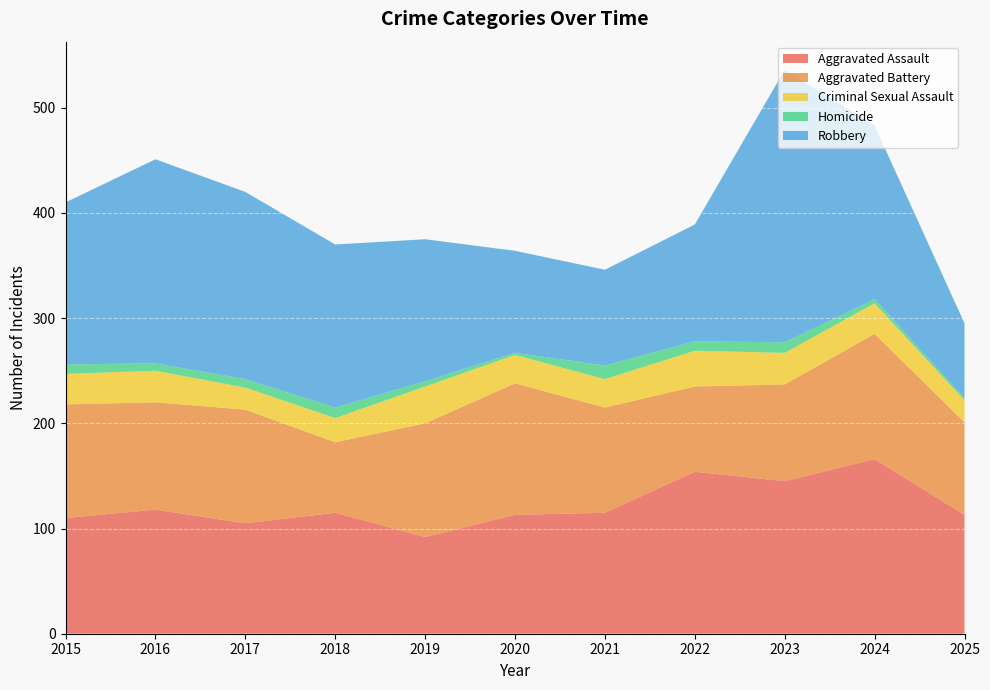

Reading left to right, transcribe all the data shown in this chart.

Aggravated Assault: 110	118	105	115	92	113	115	154	145	166	113
Aggravated Battery: 108	102	108	67	108	125	100	81	92	119	88
Criminal Sexual Assault: 29	30	21	23	35	27	27	34	30	29	21
Homicide: 9	7	8	10	5	2	13	9	10	4	2
Robbery: 154	194	178	155	135	97	91	111	259	165	71